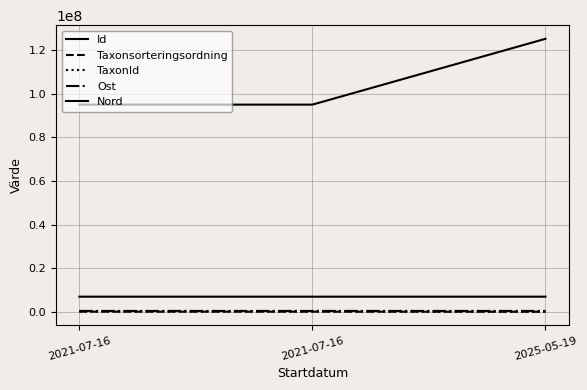

Reading right to left, extract all data points from this chart.

Id: 2025-05-19=125244593	2021-07-16=95057093	2021-07-16=95057086
Taxonsorteringsordning: 2025-05-19=57505	2021-07-16=96336	2021-07-16=99611
TaxonId: 2025-05-19=102117	2021-07-16=219811	2021-07-16=221343
Ost: 2025-05-19=442887	2021-07-16=440521	2021-07-16=440521
Nord: 2025-05-19=6969621	2021-07-16=6968464	2021-07-16=6968464